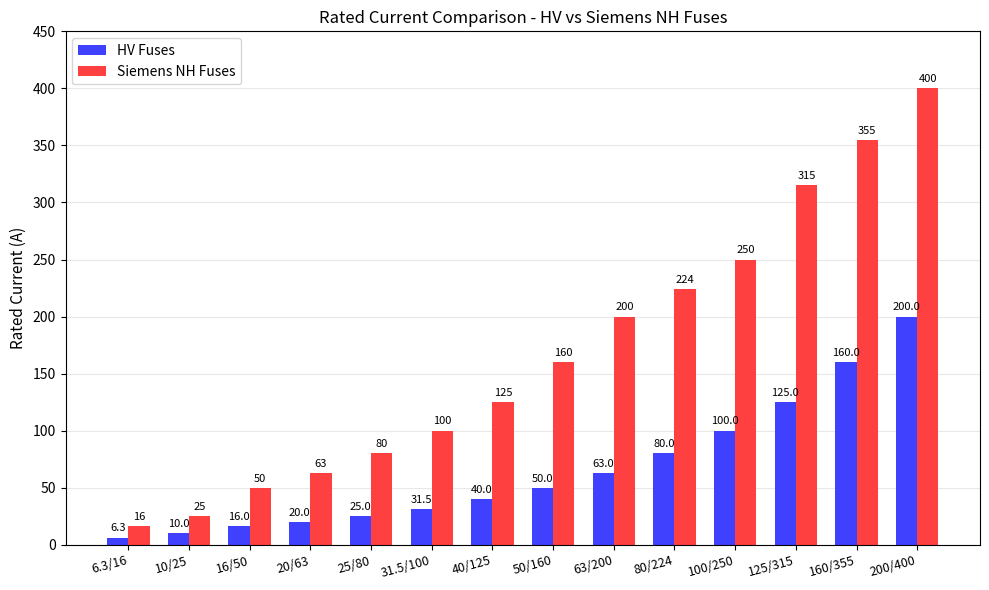

The Siemens NH Fuses series shows 100.0 at 31.5/100. True or false?

True